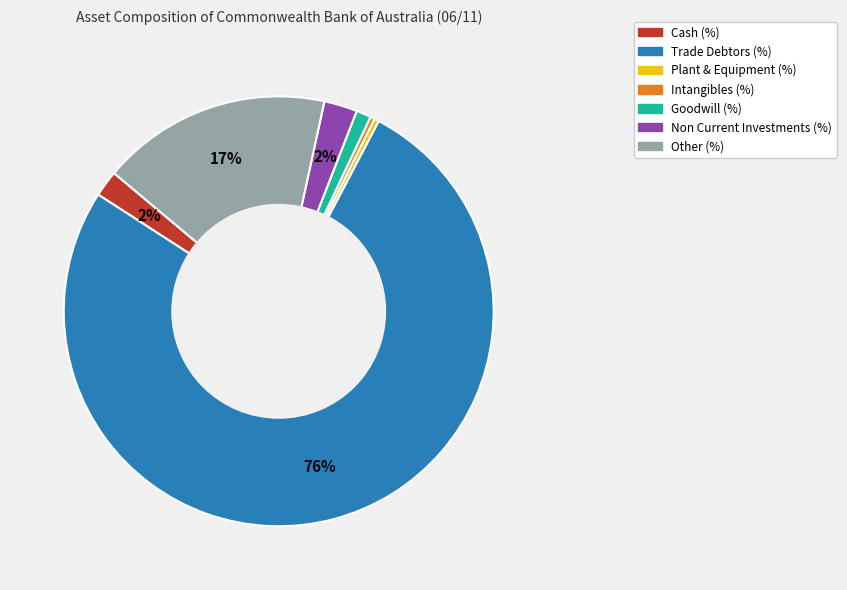

Is the sum of Intangibles (%) and Non Current Investments (%) greater than half?

No